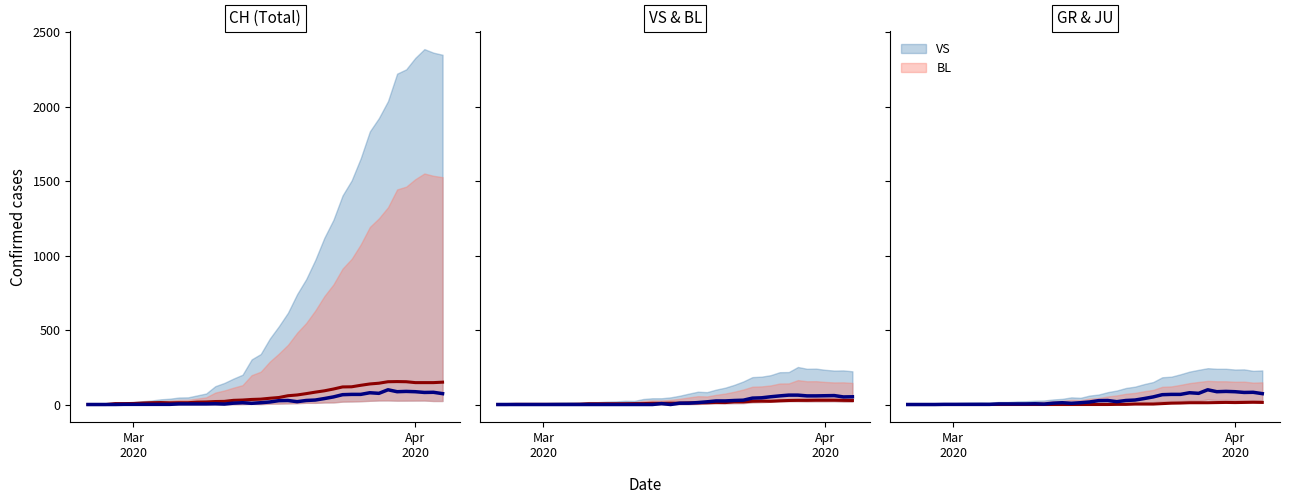

At which category does VS reach its first local valley?

Apr 2020